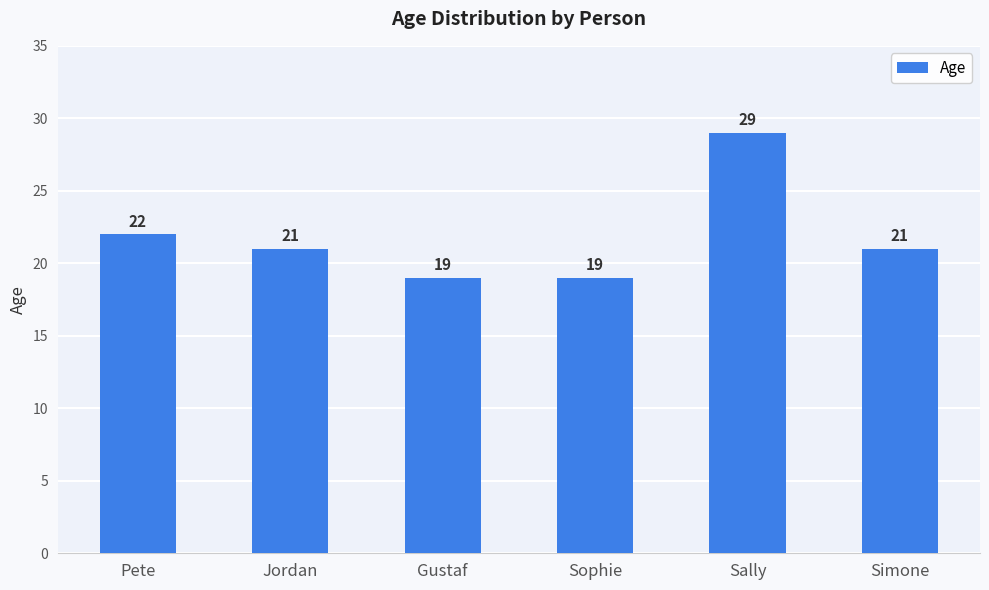

Approximately how many times larger is the value at Pete compared to Jordan?

1.0